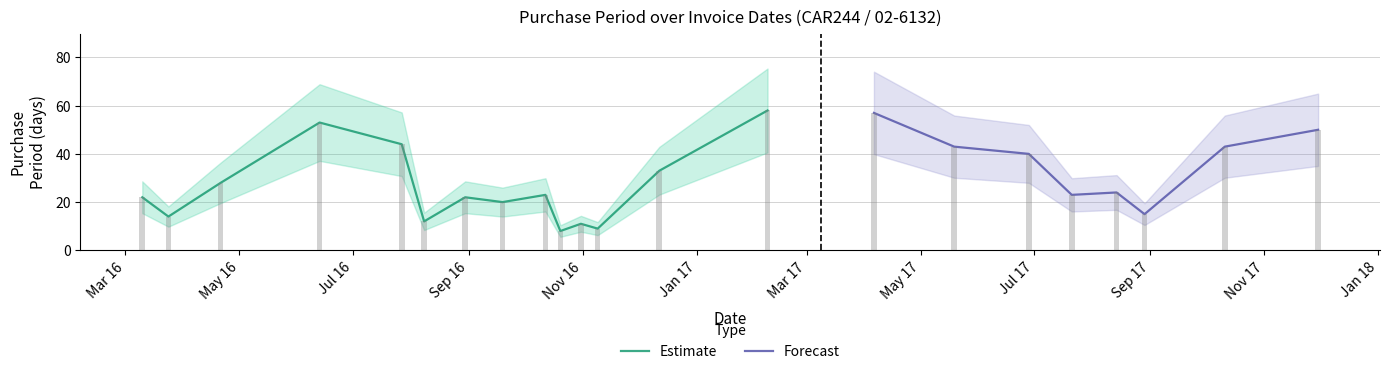

List the labels in order of value, largest first.

2017-02-08, 2017-04-06, 2016-06-13, 2017-11-30, 2016-07-27, 2017-05-19, 2017-10-11, 2017-06-28, 2016-12-12, 2016-04-21, 2017-08-14, 2016-10-12, 2017-07-21, 2016-03-10, 2016-08-30, 2016-09-19, 2017-08-29, 2016-03-24, 2016-08-08, 2016-10-31, 2016-11-09, 2016-10-20